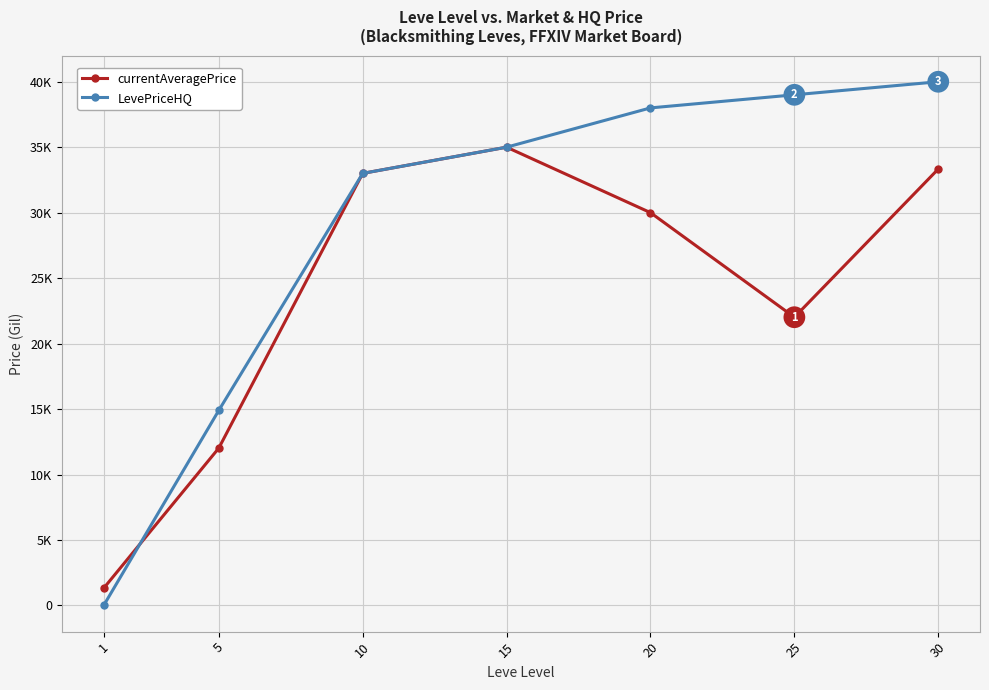

Which category has the lowest value in the currentAveragePrice series?

1